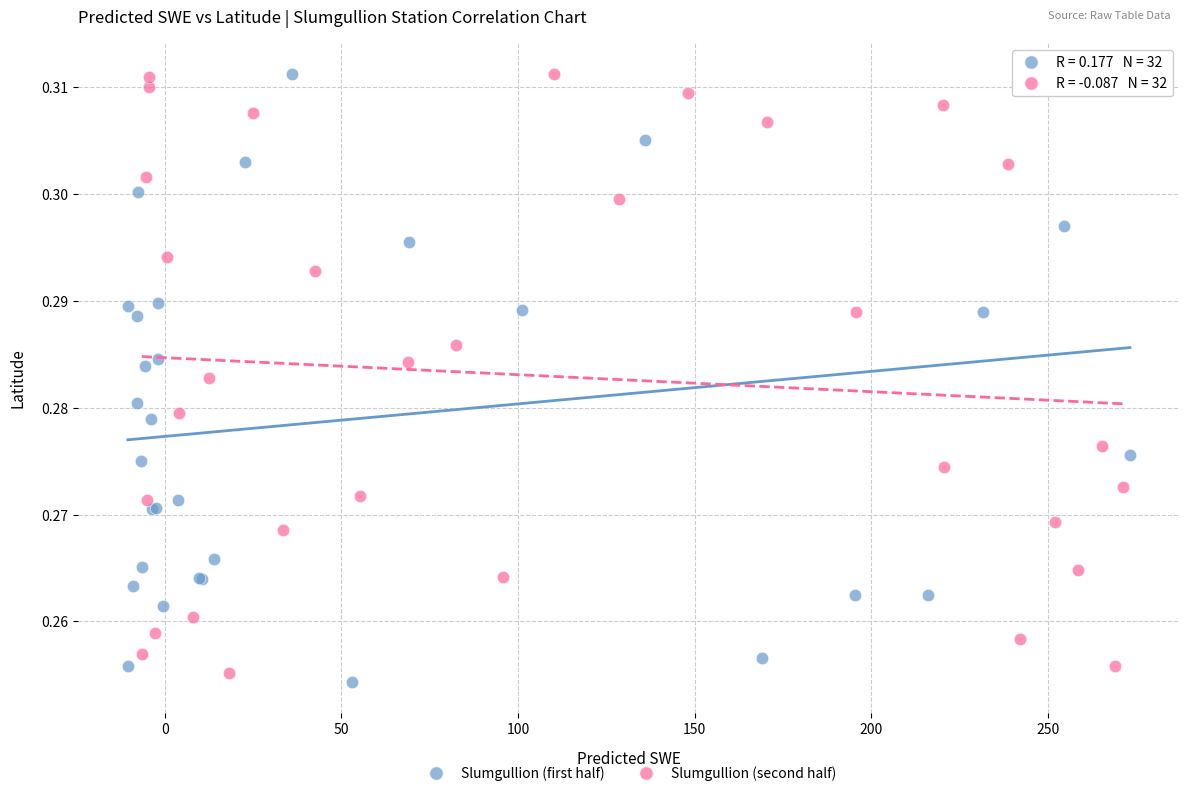

Which series contains the lowest Y value?

Slumgullion (first half)